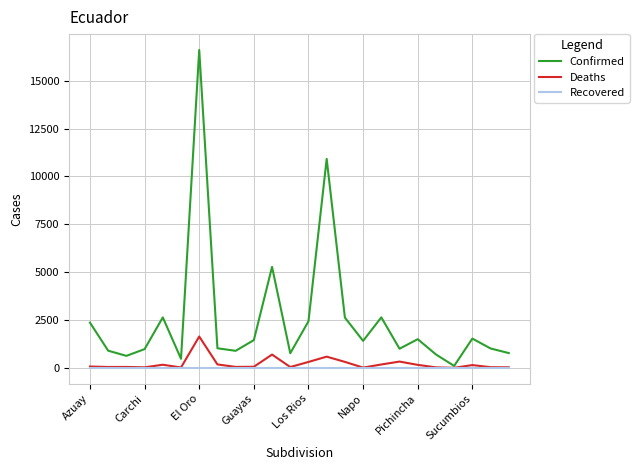

What is the maximum value shown in the chart?

16610